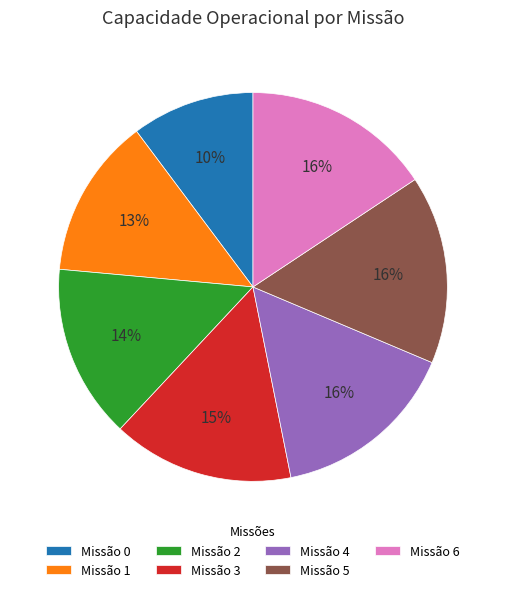

How many slices are in this pie chart?

7